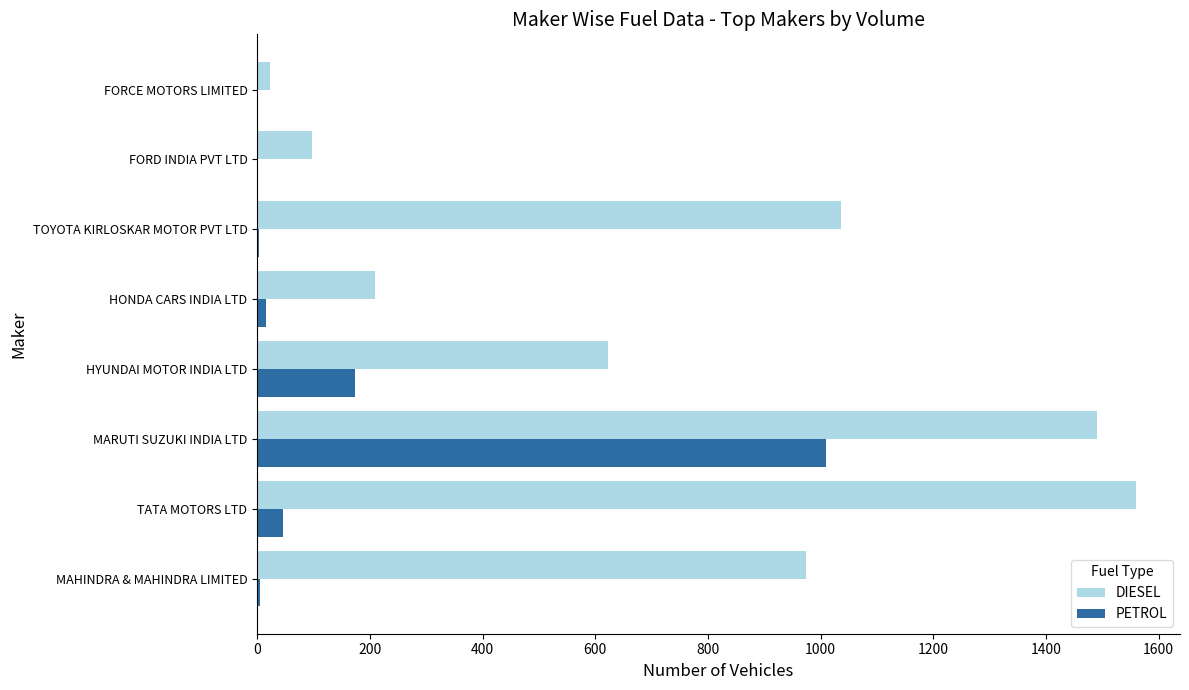

The value of DIESEL at FORD INDIA PVT LTD is 98. True or false?

True